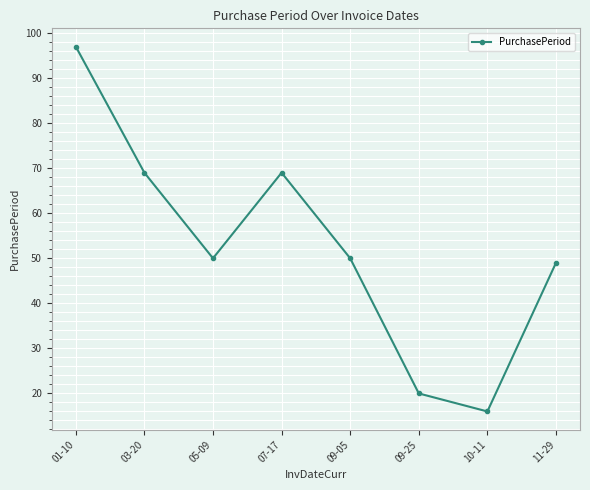

Which has a higher value, 10-11 or 03-20?

03-20